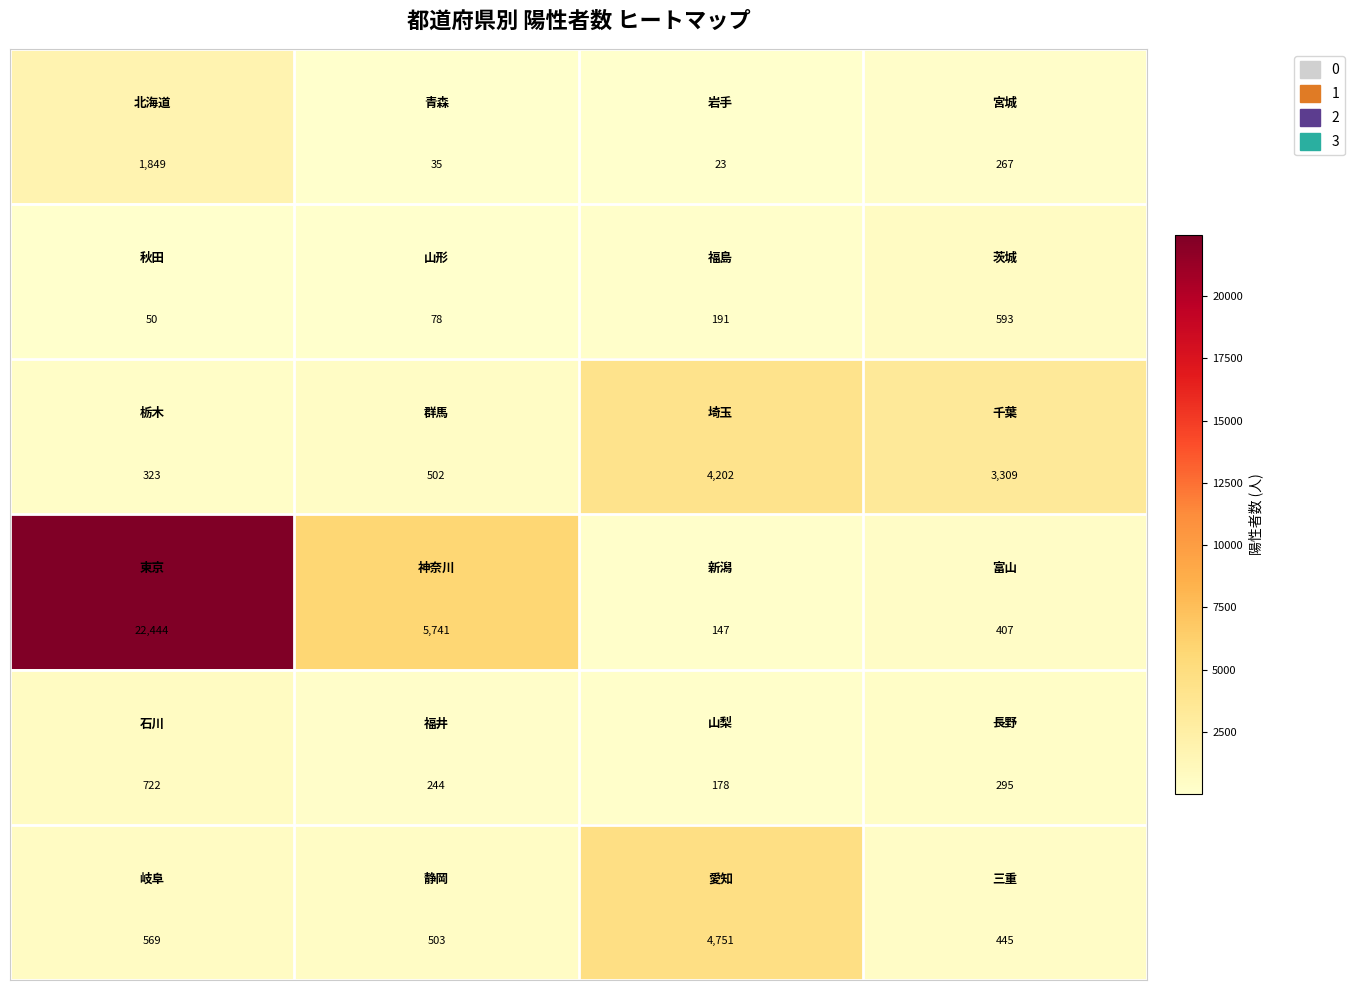

At how many categories does at least one series exceed 217?

4